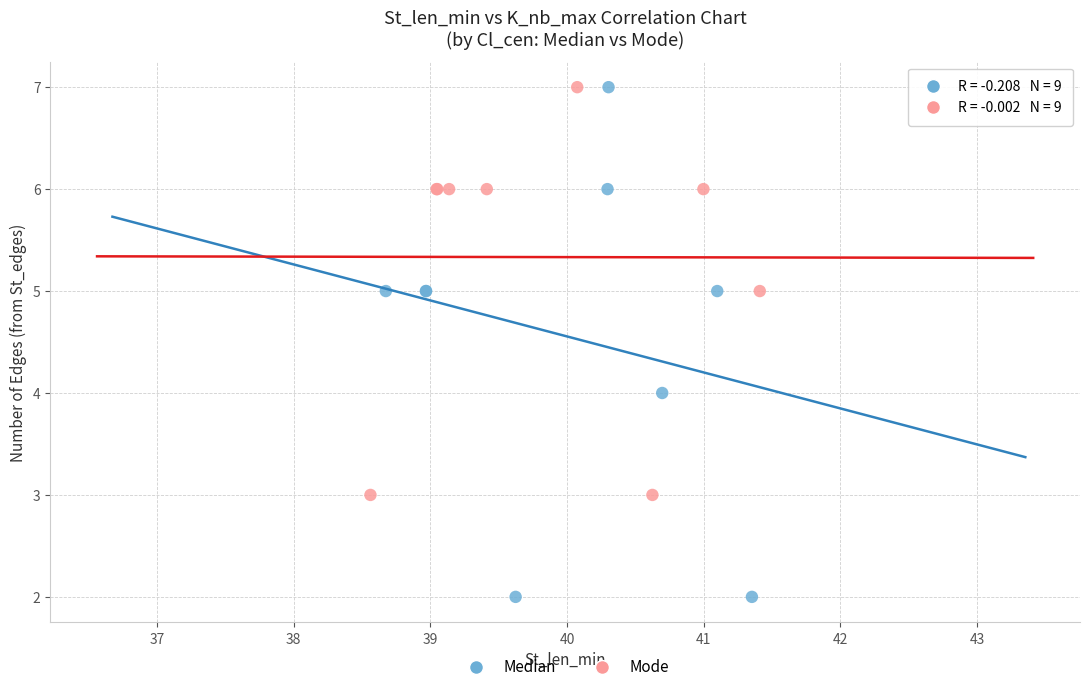

What are all the series names shown in the legend?

Median, Mode